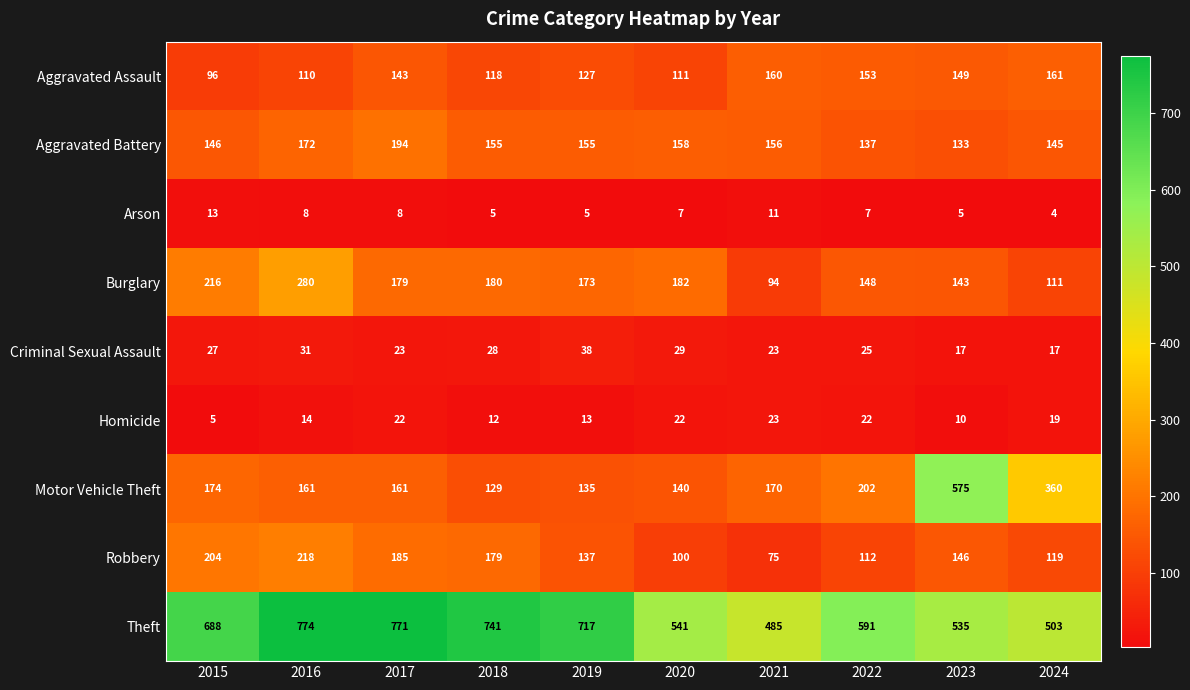

What is the greatest value displayed?

774